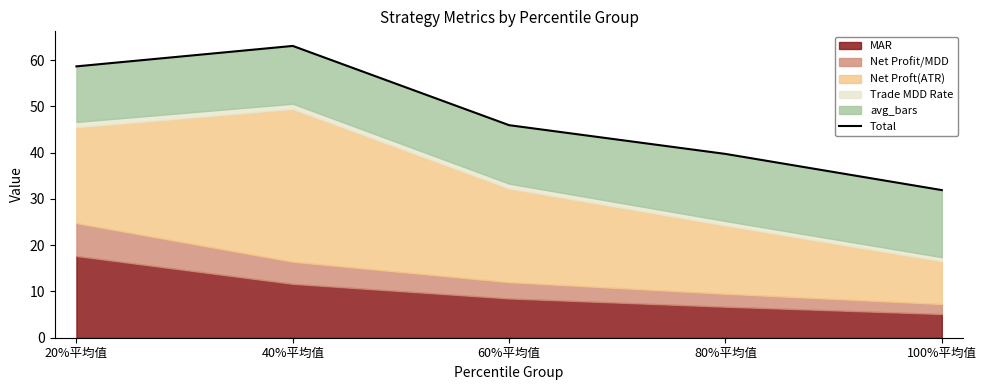

How many values are below 45?

2